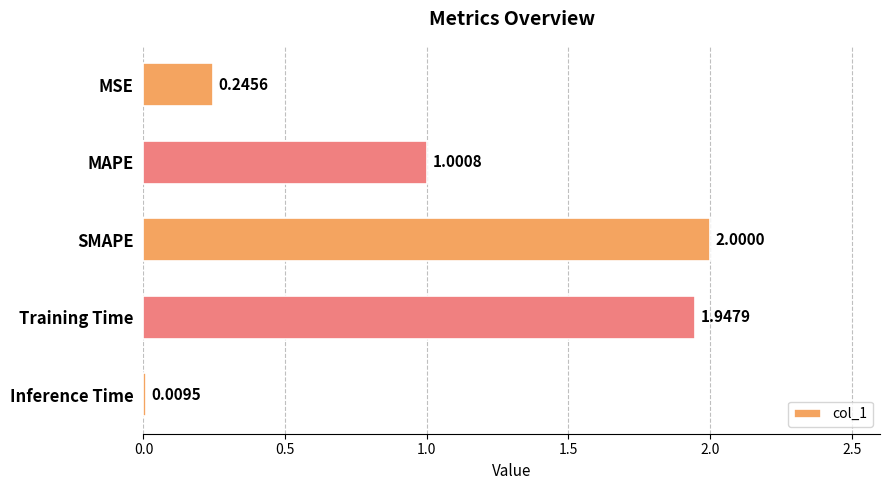

What is the difference between the maximum and minimum values?

2.0